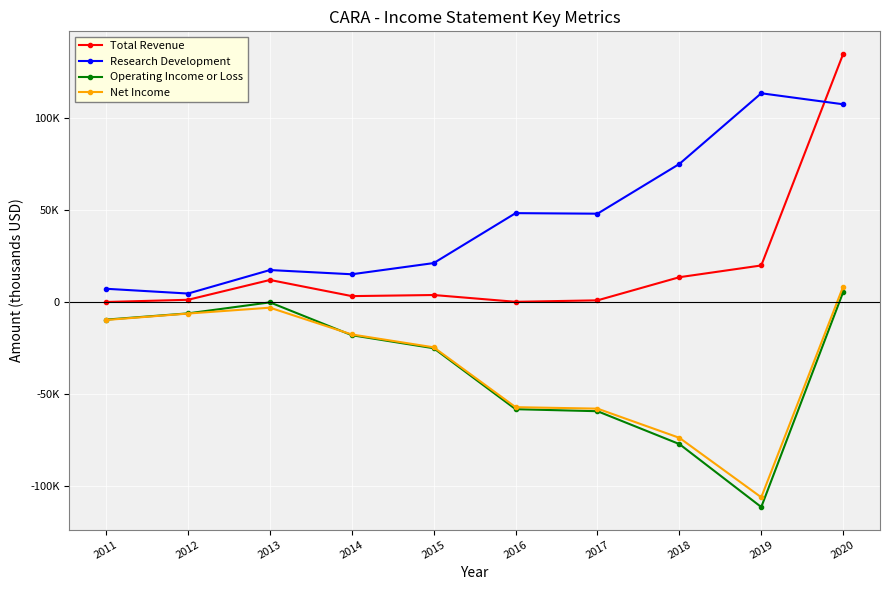

What is the lowest value of the Operating Income or Loss series?

-111700